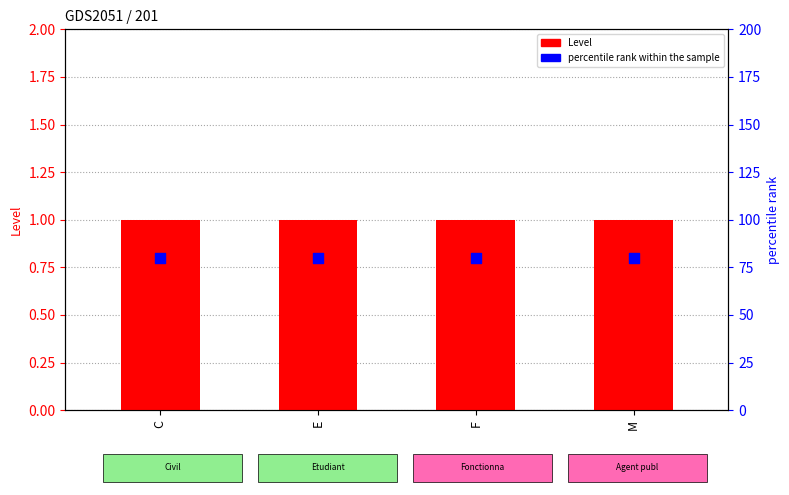

Which series reaches the maximum Y coordinate?

percentile rank within the sample